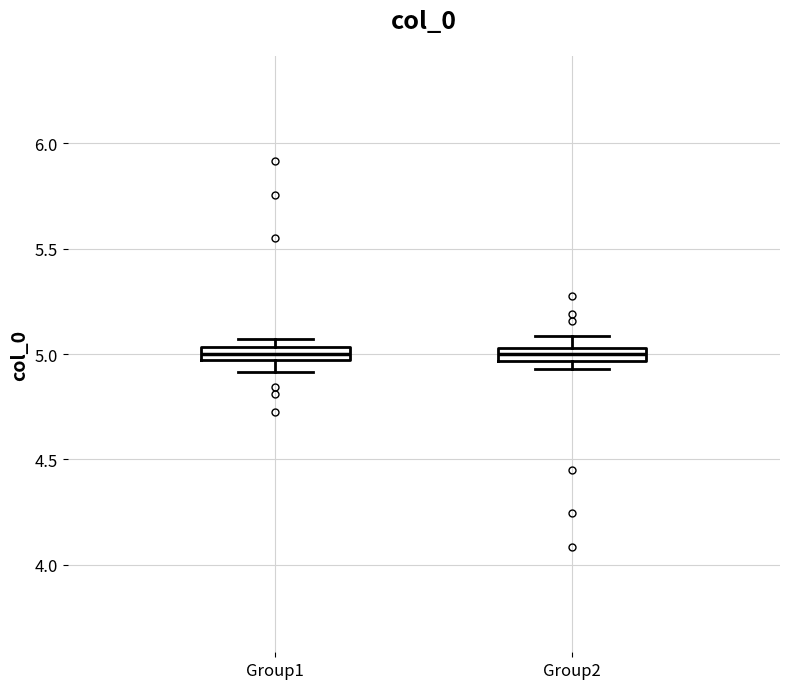

Where does the median line of the box for Group1 sit on the y-axis? The values are not printed on the chart, so give them approximately, as read against the axis.

5.00